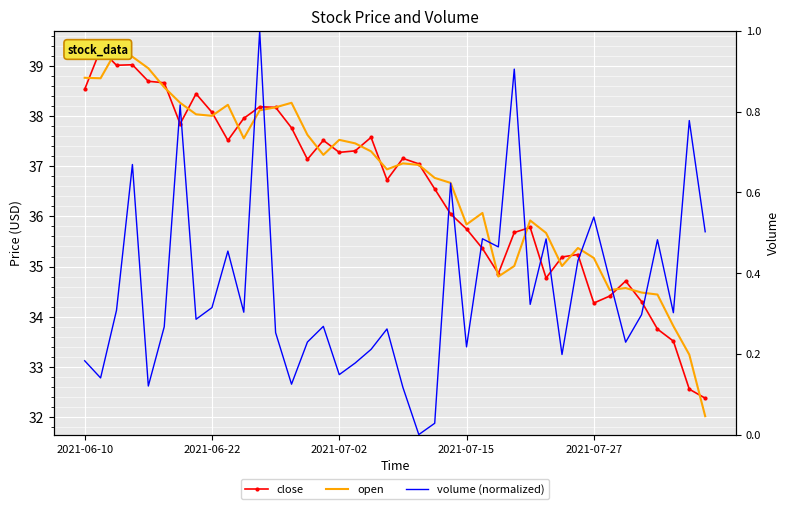

True or false: close has more than 2 interior local peaks.

True